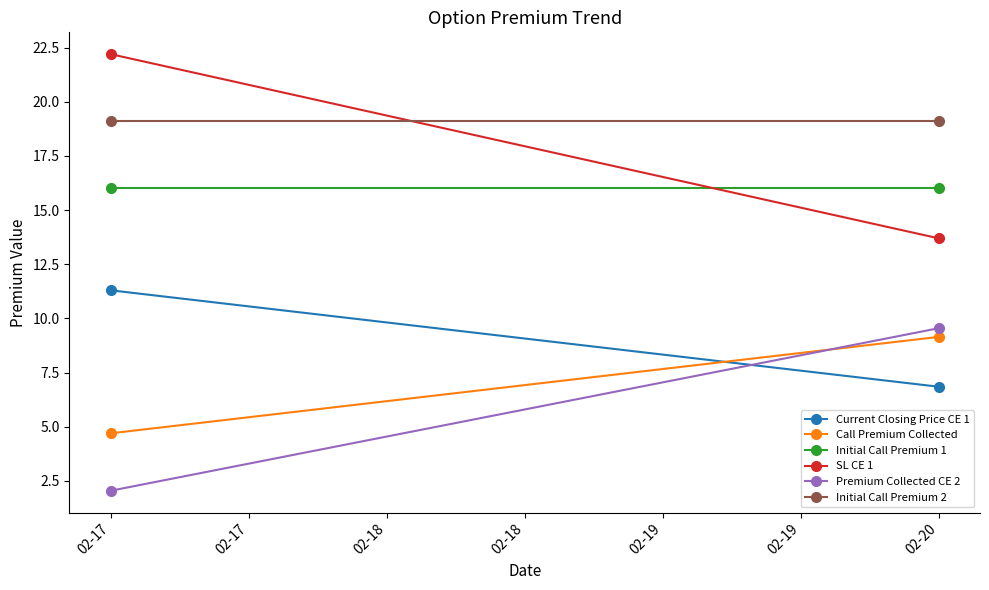

At how many categories does at least one series exceed 8?

2